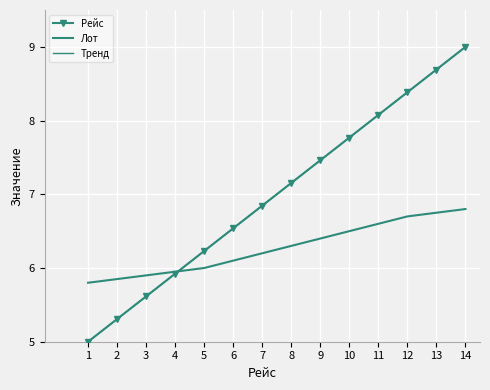

What are all the series names shown in the legend?

Рейс, Лот, Тренд